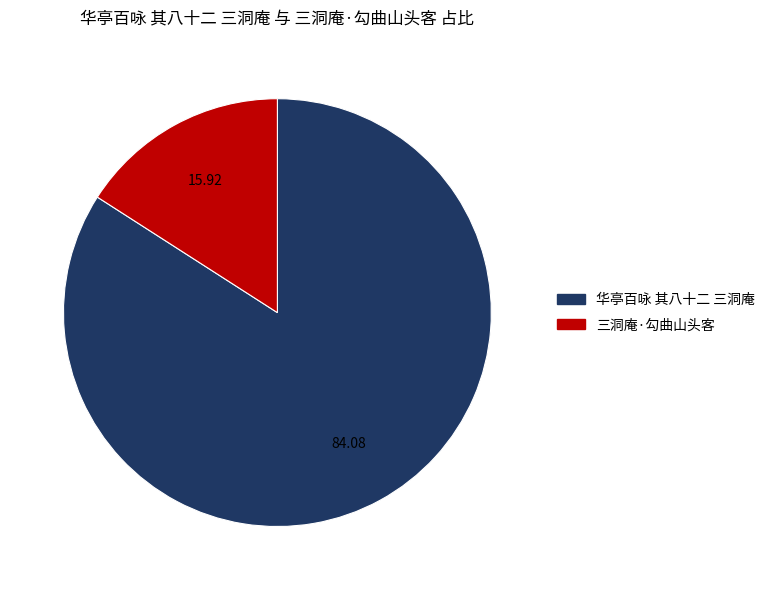

Does any single category account for the majority?

Yes